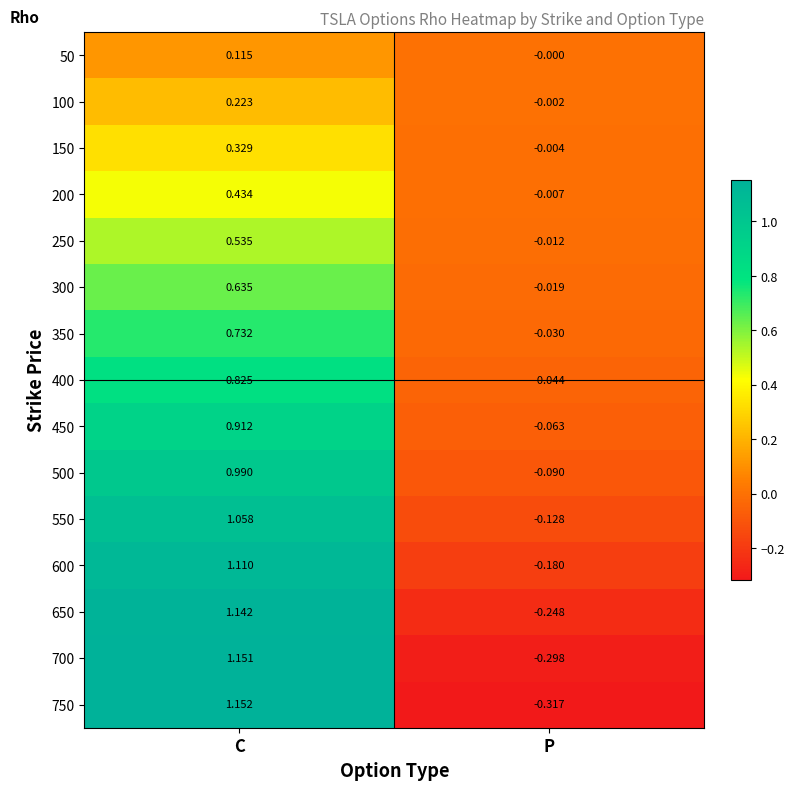

At which label does 250 first exceed 0?

C